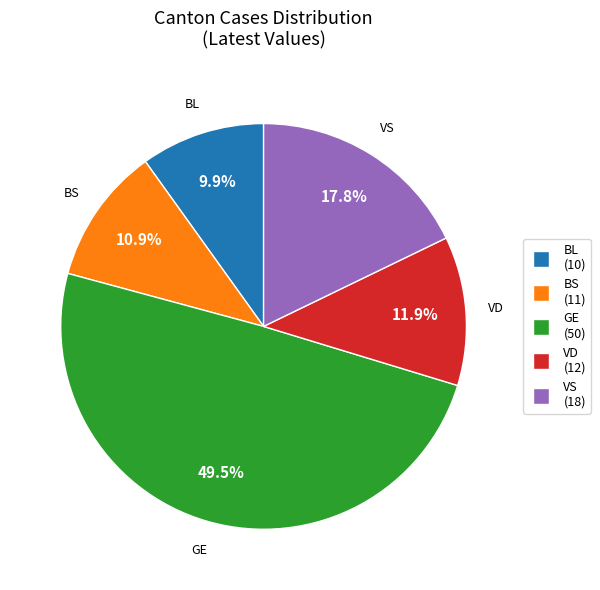

Rank the categories by value from lowest to highest.

BL, BS, VD, VS, GE